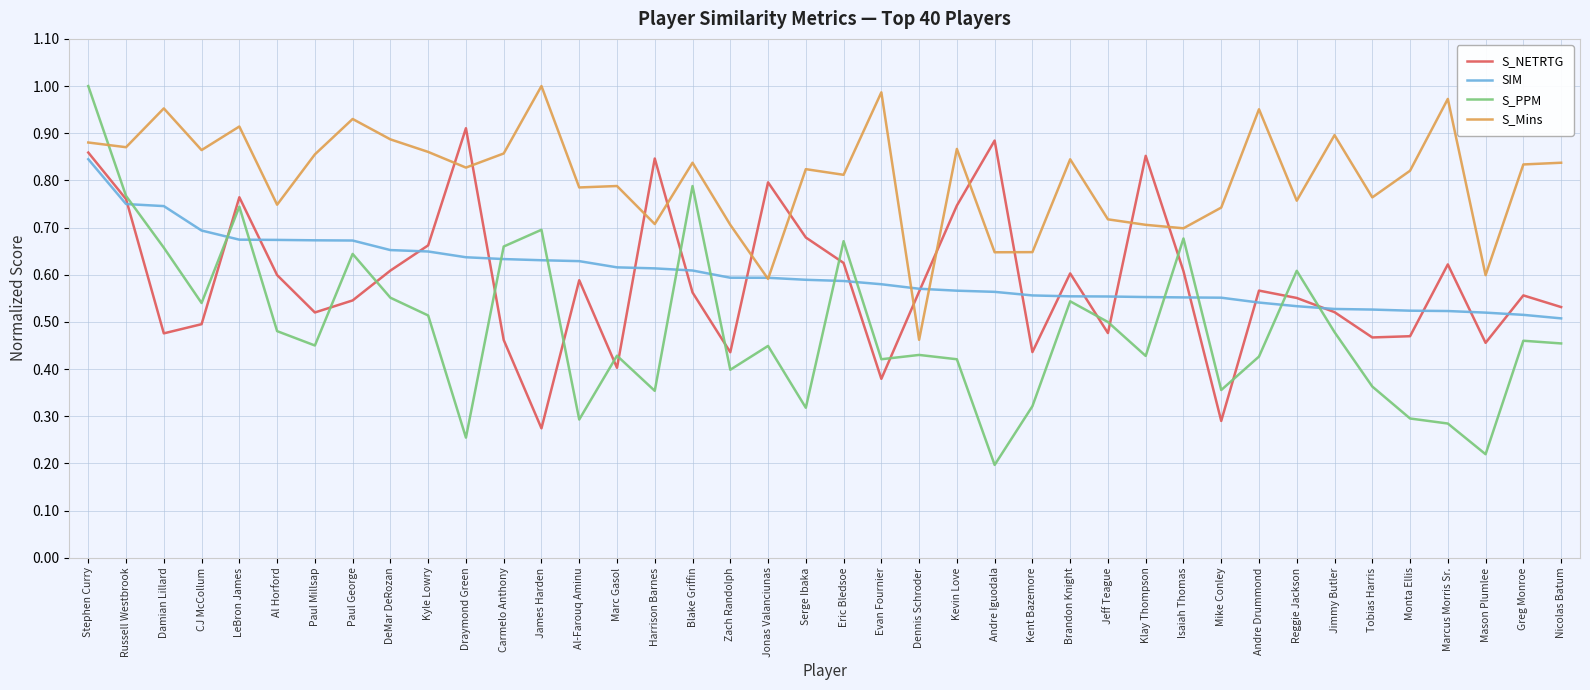

The value of S_NETRTG at Carmelo Anthony is 0.5. True or false?

True